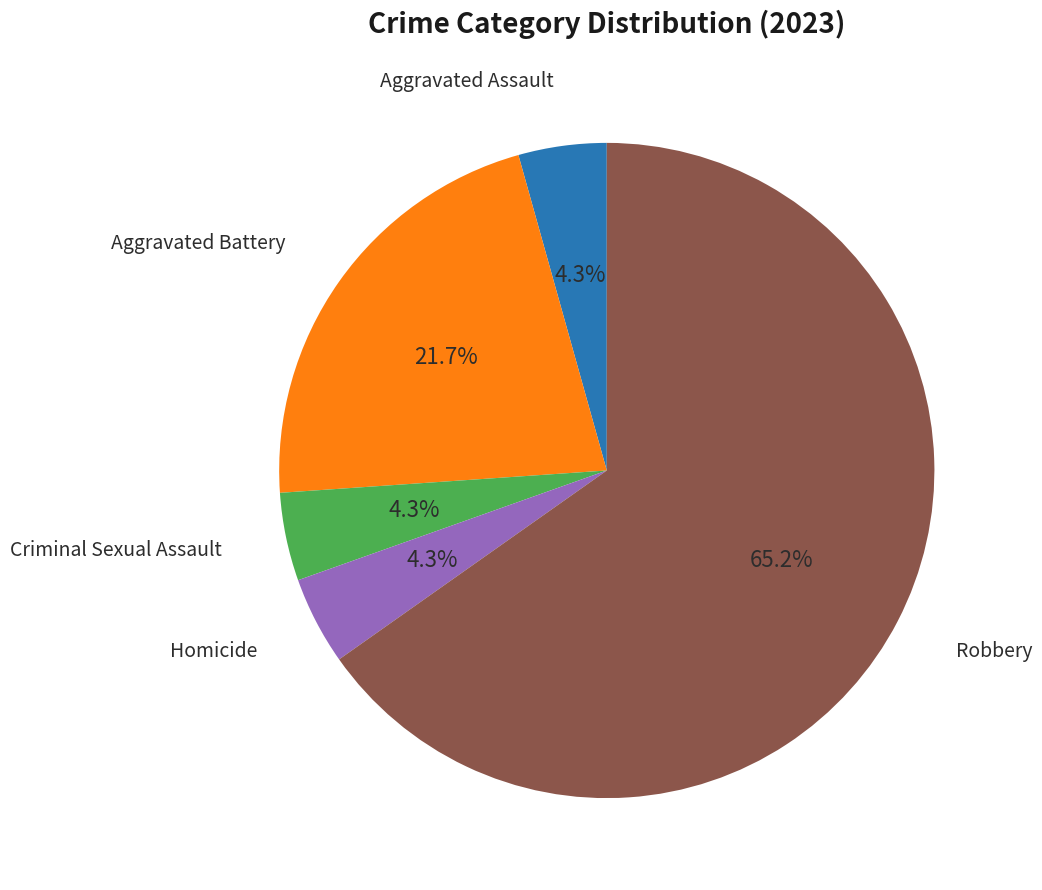

Count the number of slices in the pie.

5